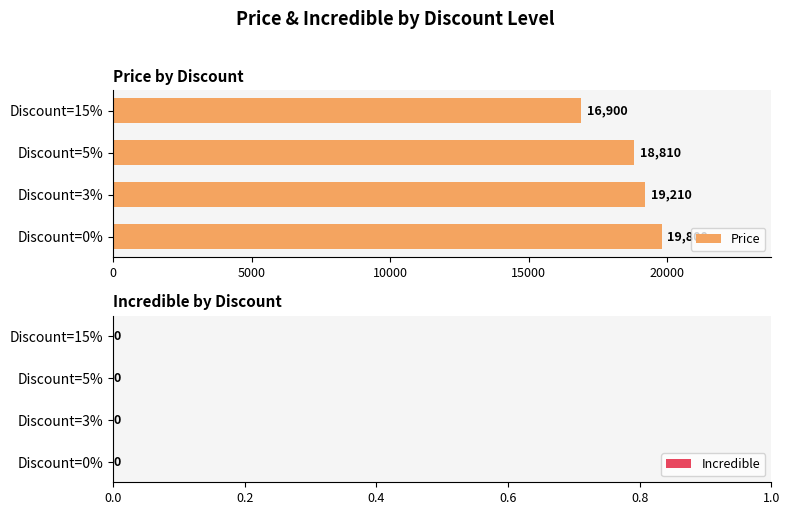

List the labels in order of value, largest first.

Discount=0%, Discount=3%, Discount=5%, Discount=15%